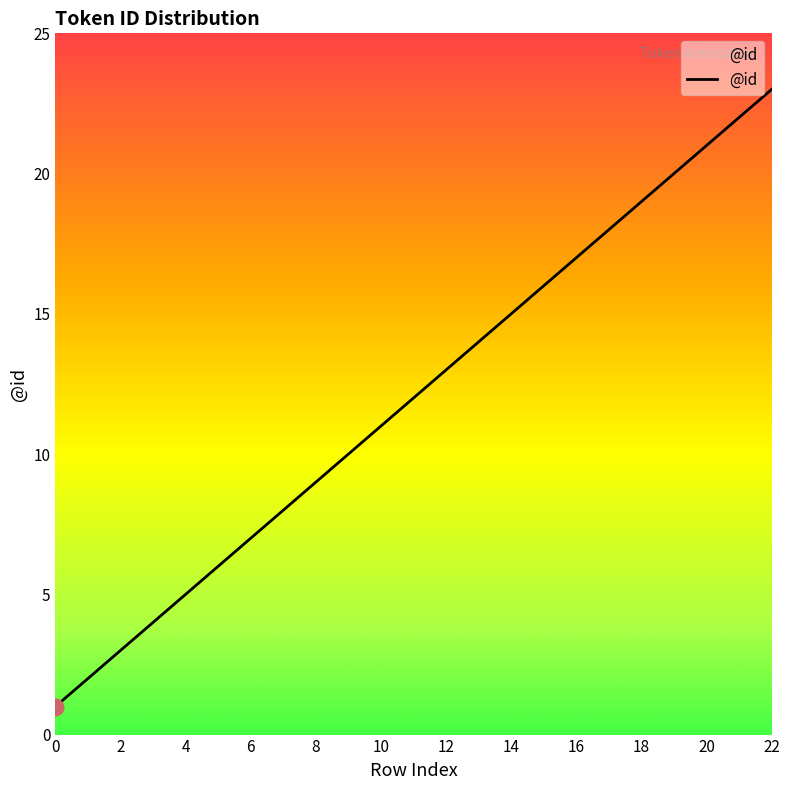

What is the greatest value displayed?

23